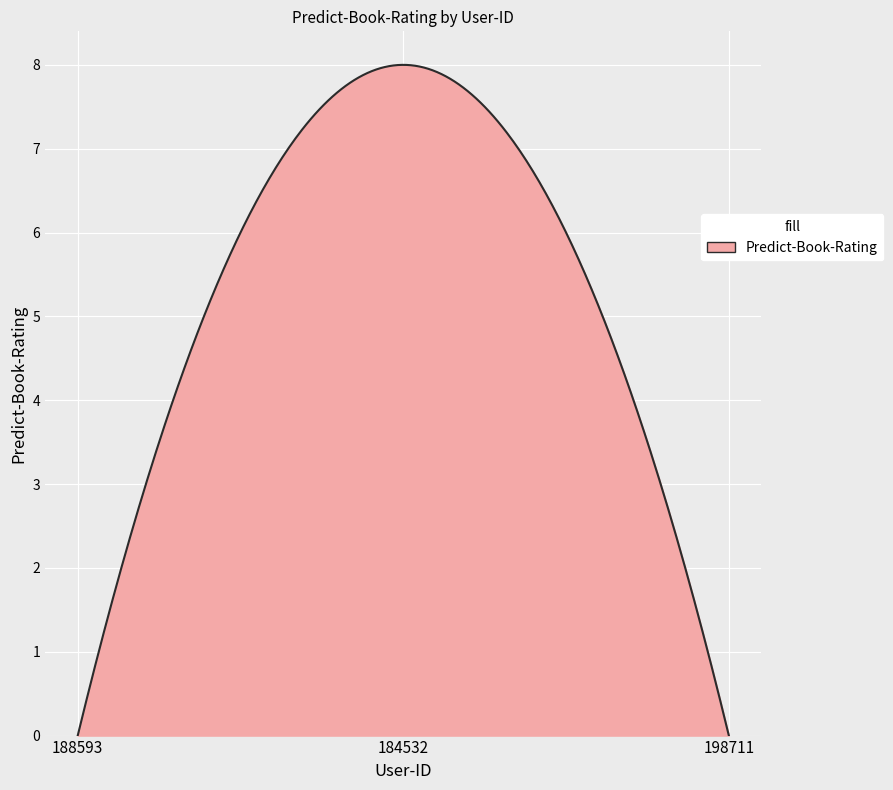

What is the difference between the maximum and minimum values?

8.0